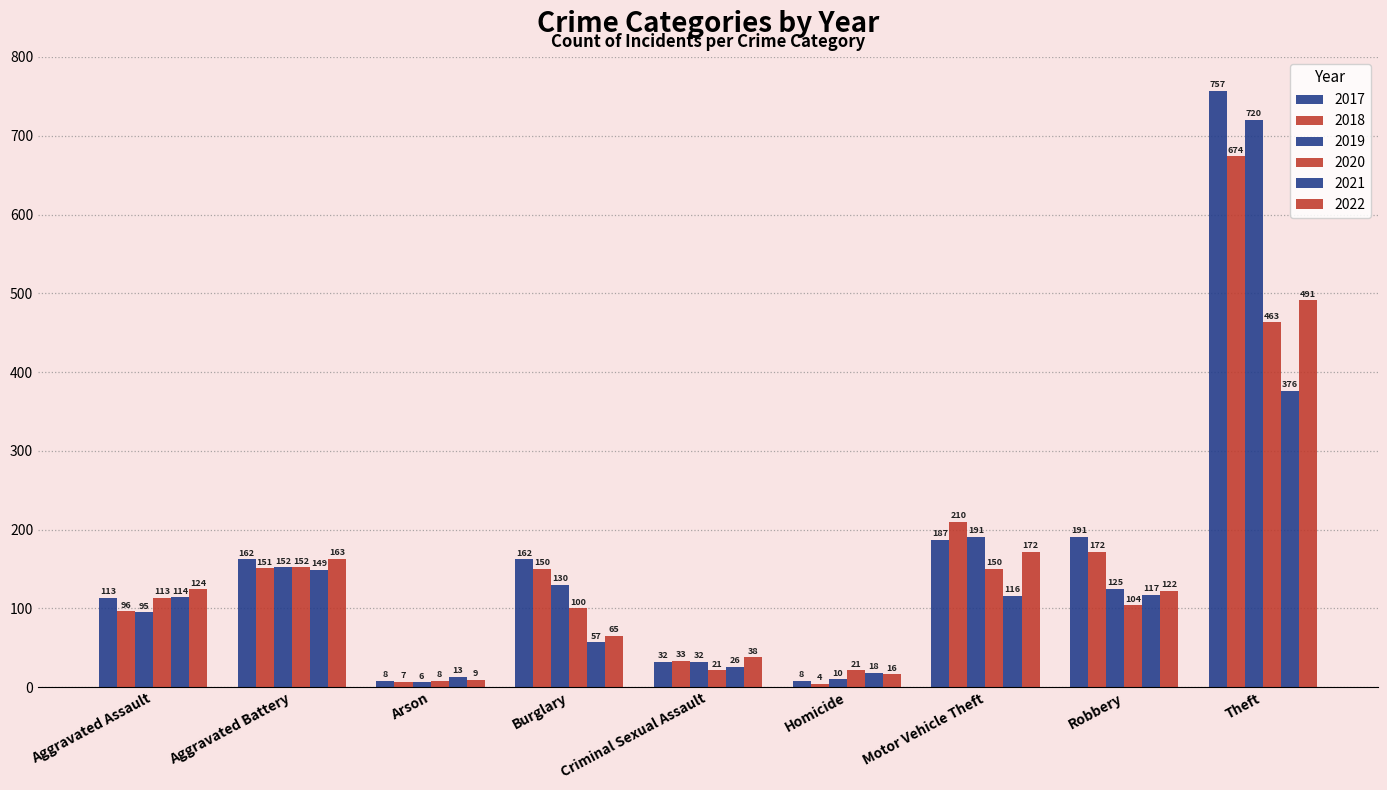

How many categories are shown in the chart?

9